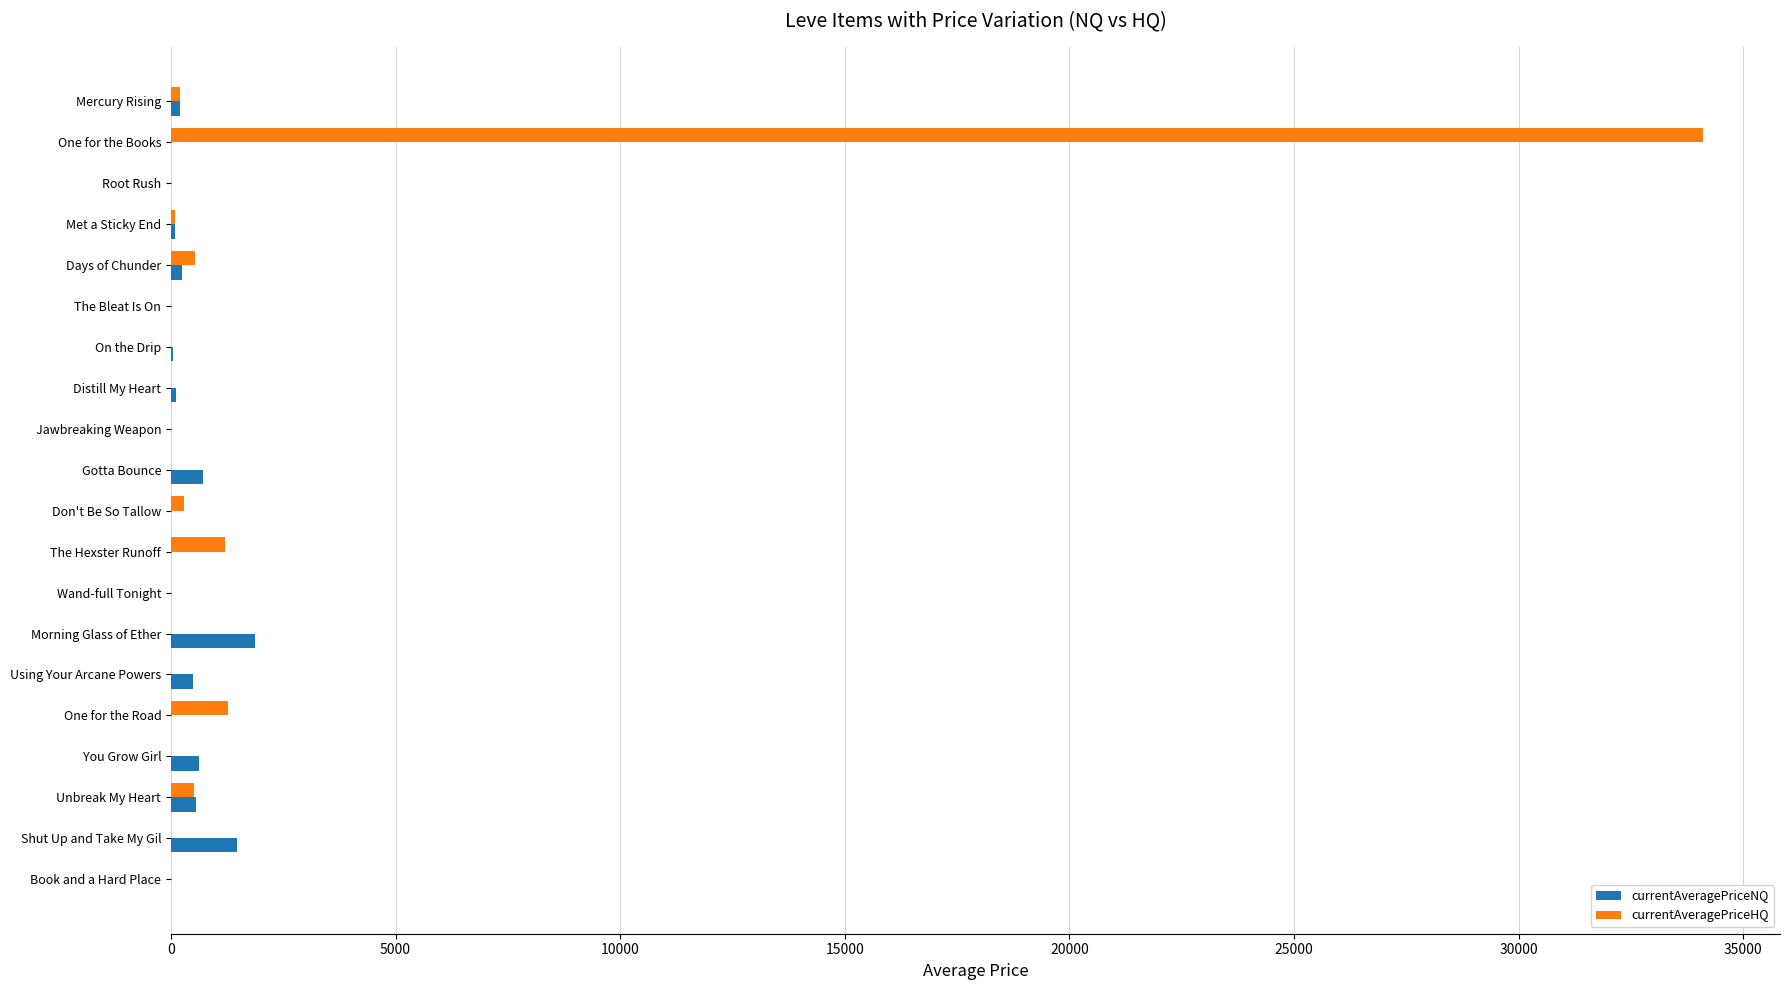

What is the maximum value shown in the chart?

34109.5